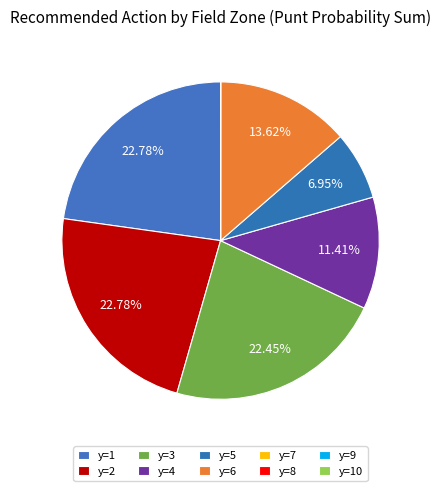

What is the smallest slice in the pie chart?

y=8